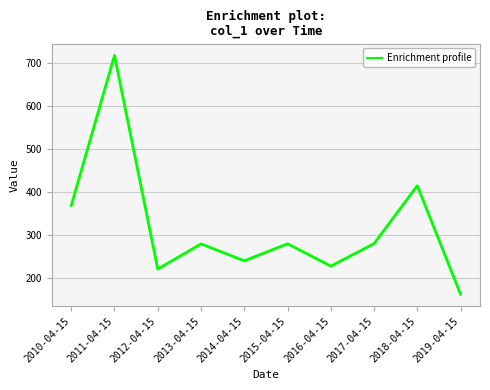

Approximately how many times larger is the value at 2010-04-15 compared to 2011-04-15?

0.5